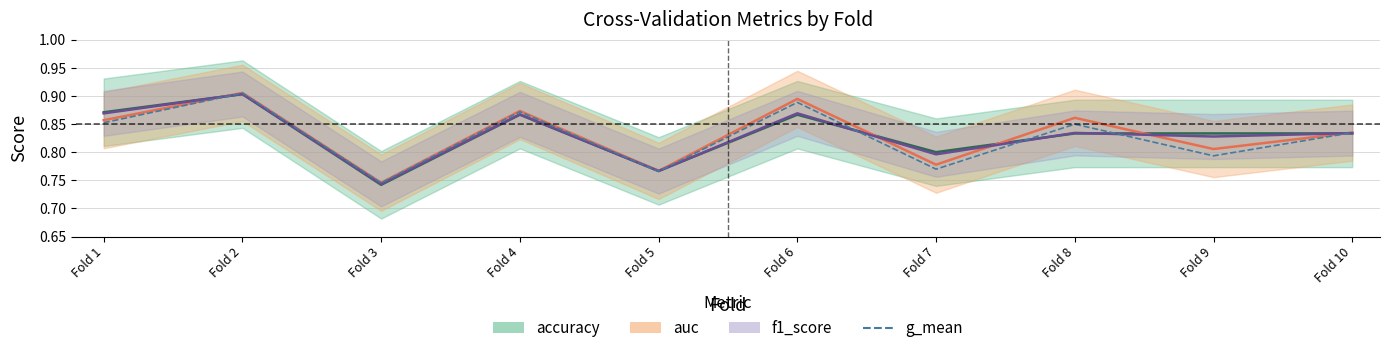

The value at Fold 2 is 0.9. True or false?

True